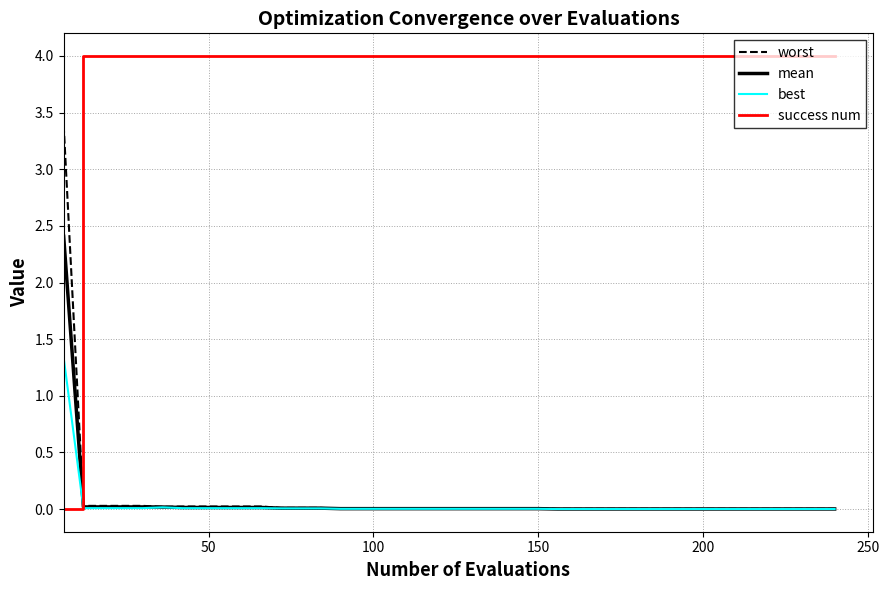

Which series has the widest spread of values?

success num